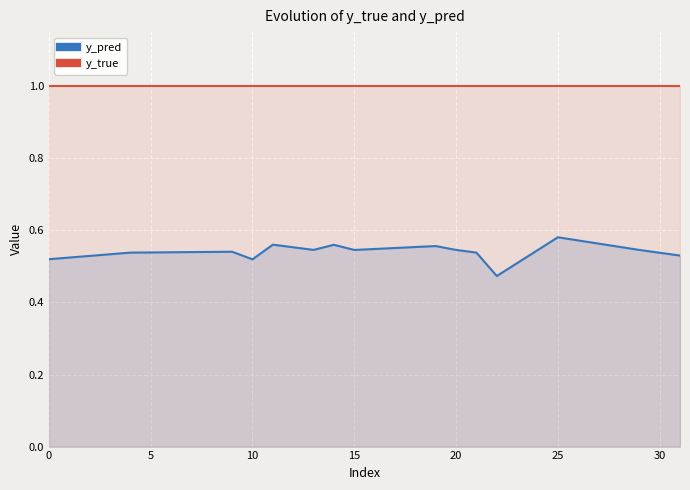

Between 25 and 5, which is larger?

25